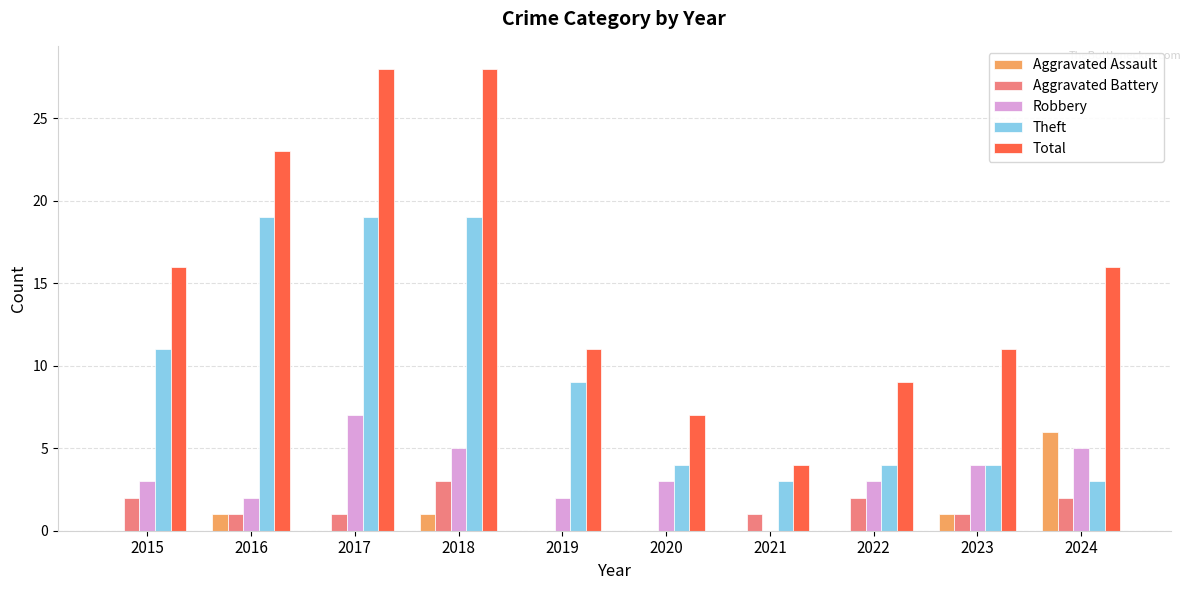

What is the sum of the Theft values at 2022 and 2015?

15